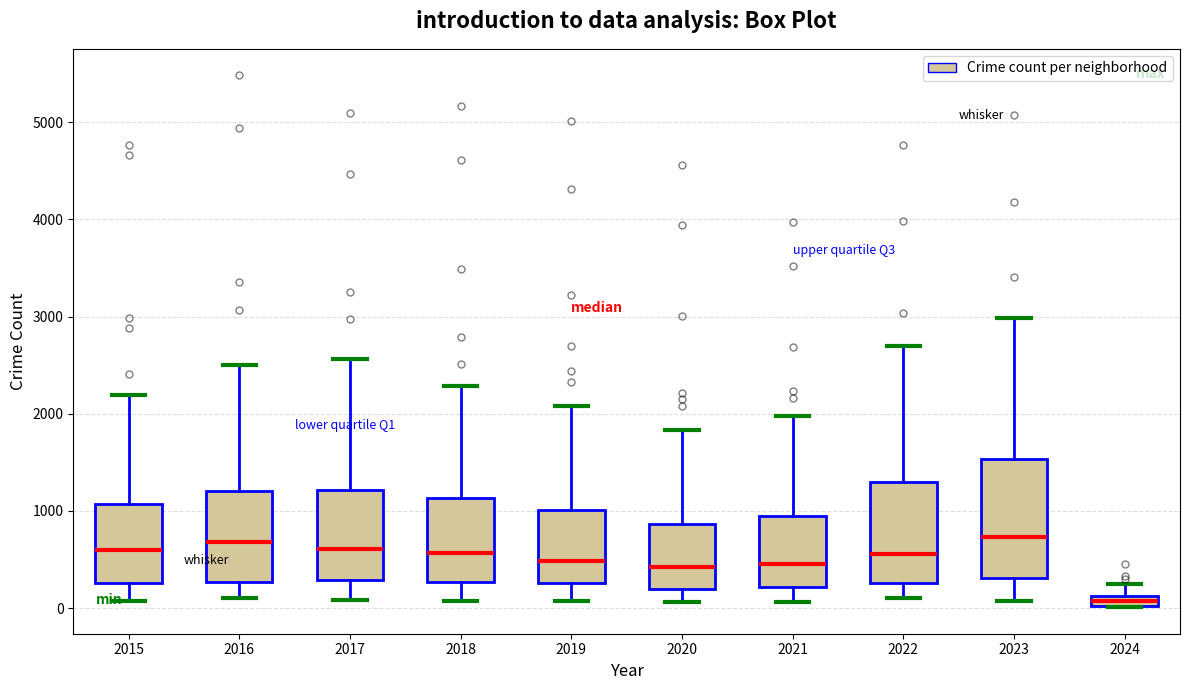

Where does the upper whisker of the box at x = 2021 end on the y-axis? The values are not printed on the chart, so give them approximately, as read against the axis.

2000